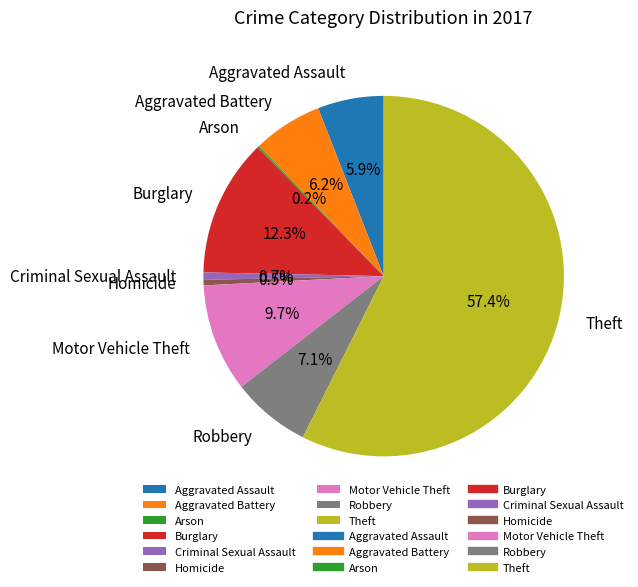

To the nearest percent, what is the average slice percentage?

11%